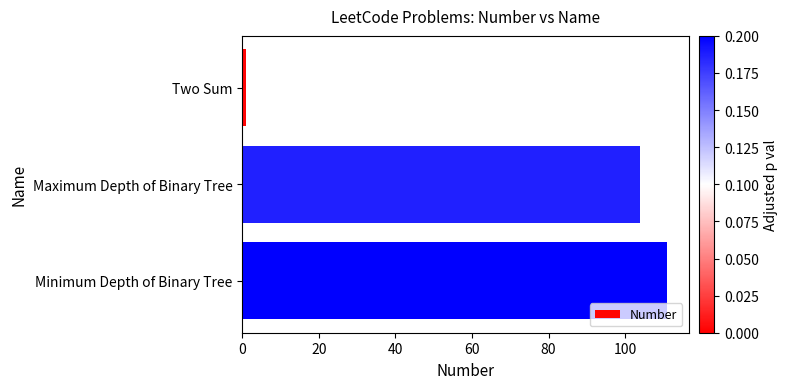

Reading top to bottom, what are all the values shown in this chart?

1	104	111